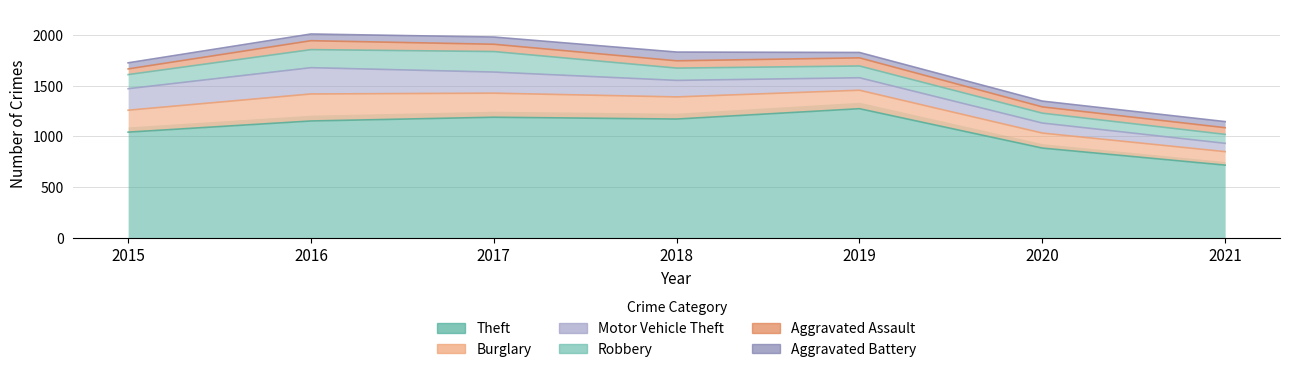

True or false: Burglary and Robbery cross at least once.

False